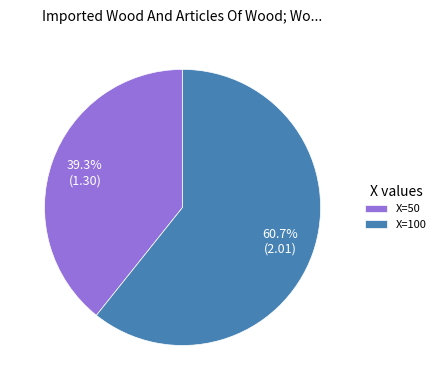

Rank the categories by value from lowest to highest.

X=50, X=100